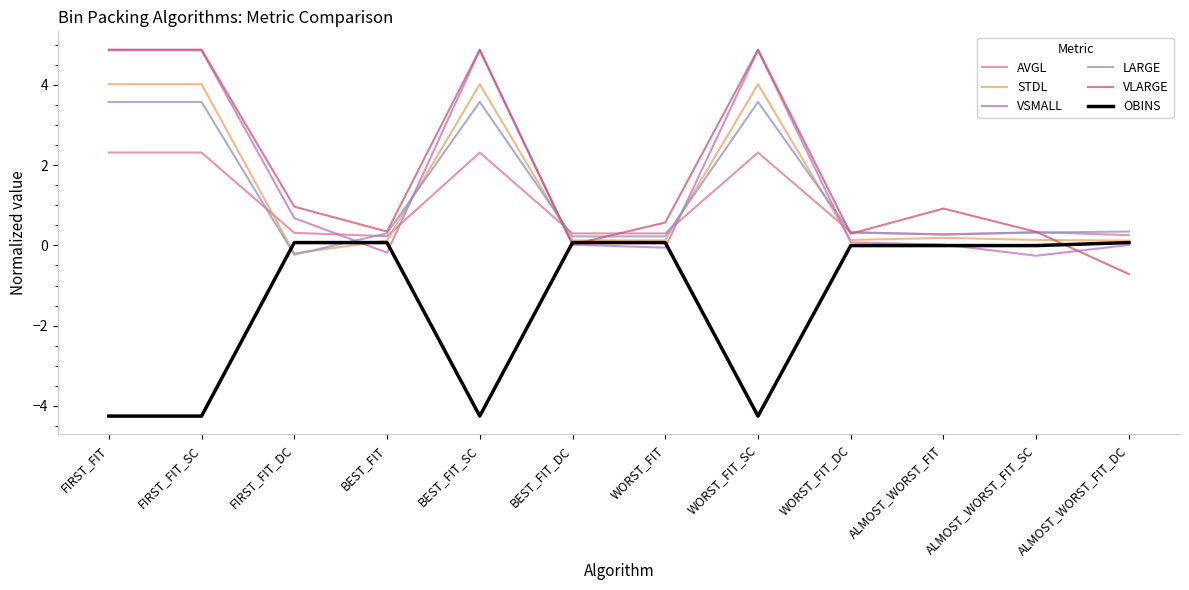

Where is VSMALL nearest to the value 2?

FIRST_FIT_DC